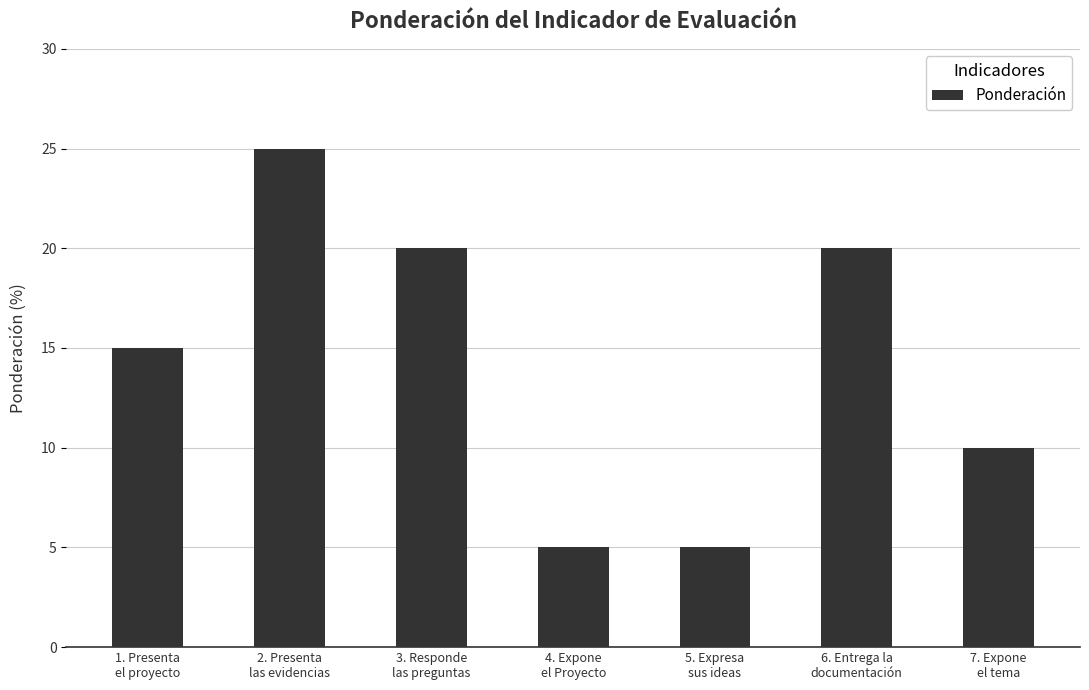

What is the sum of all values?

100